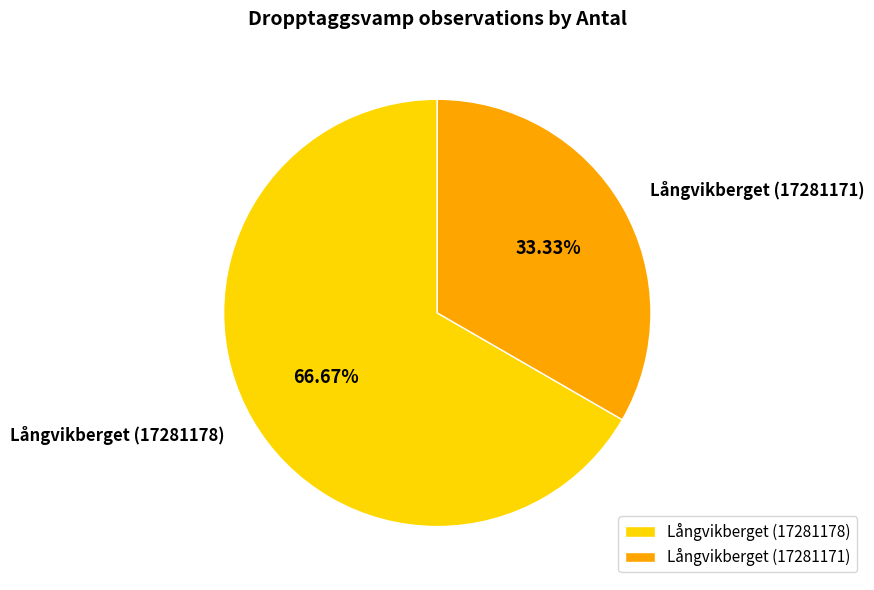

Rank the categories by value from highest to lowest.

Långvikberget (17281178), Långvikberget (17281171)